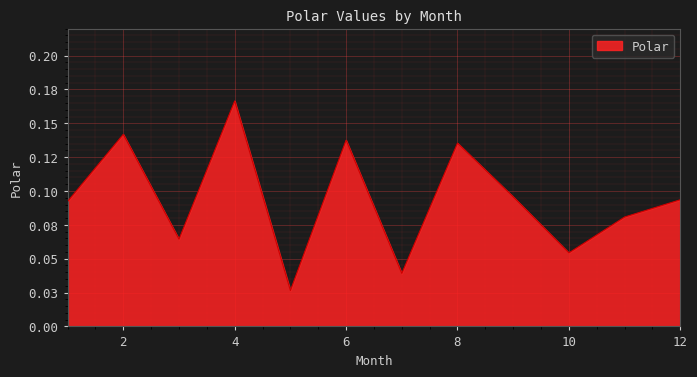

Is this an area chart (filled region under the line)?

Yes